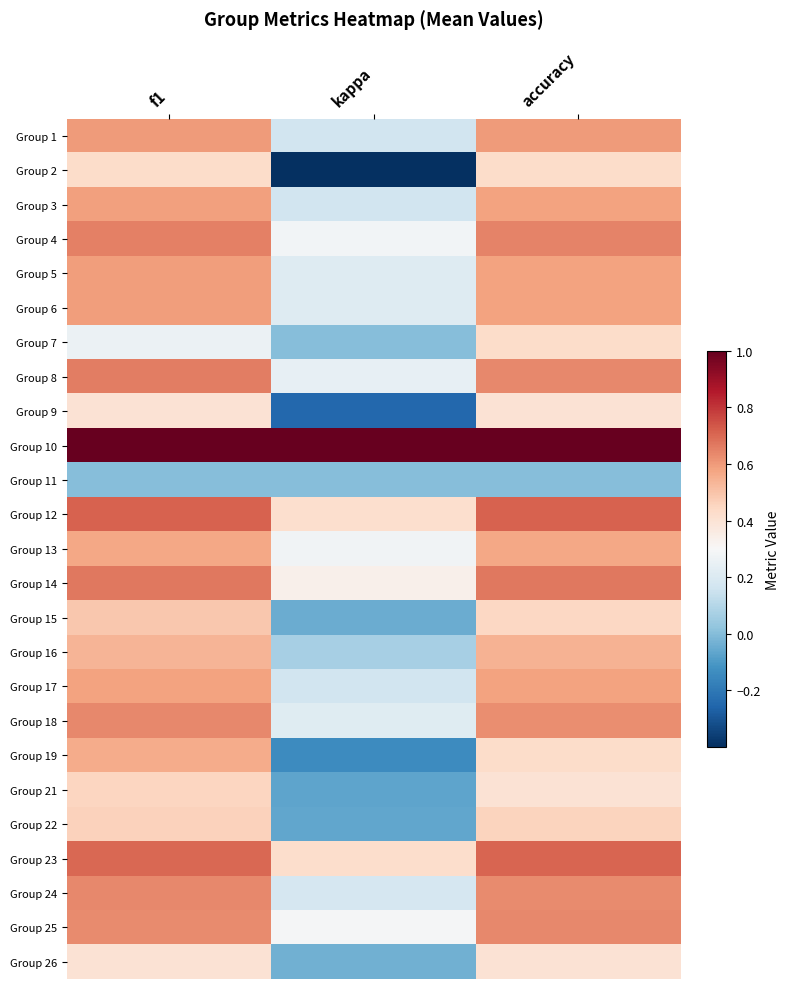

How many categories are shown in the chart?

3